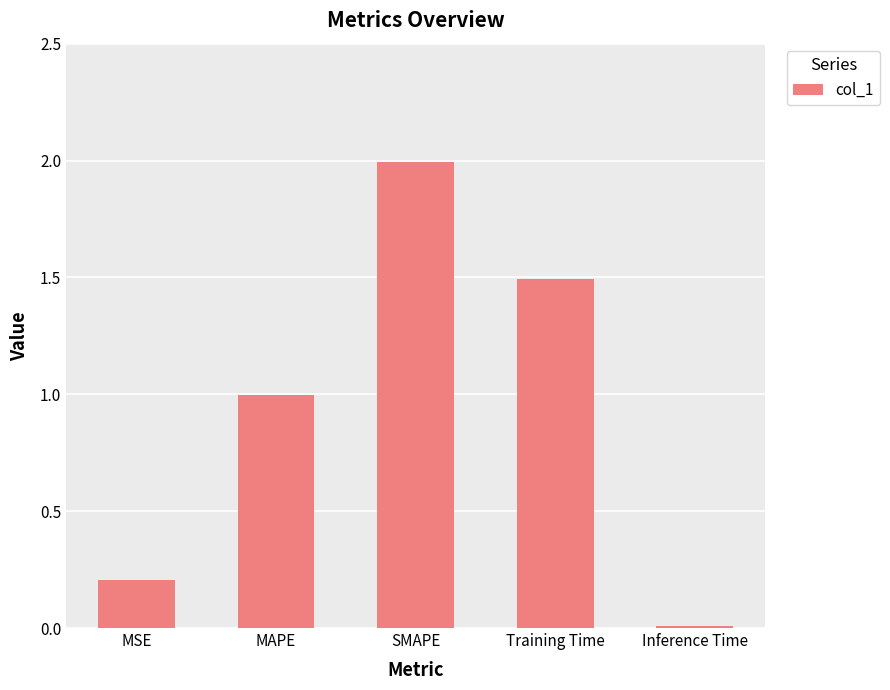

What is the greatest value displayed?

2.0